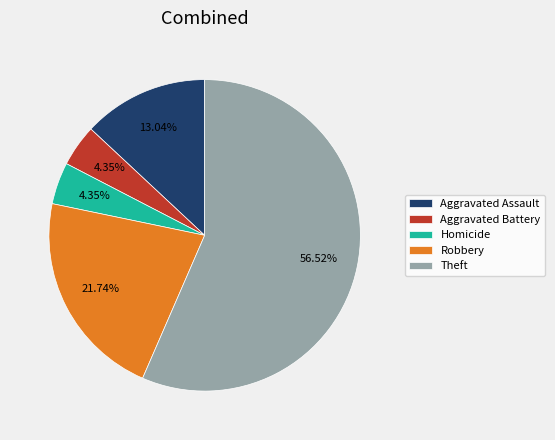

Does Theft account for over 50% of the chart?

Yes